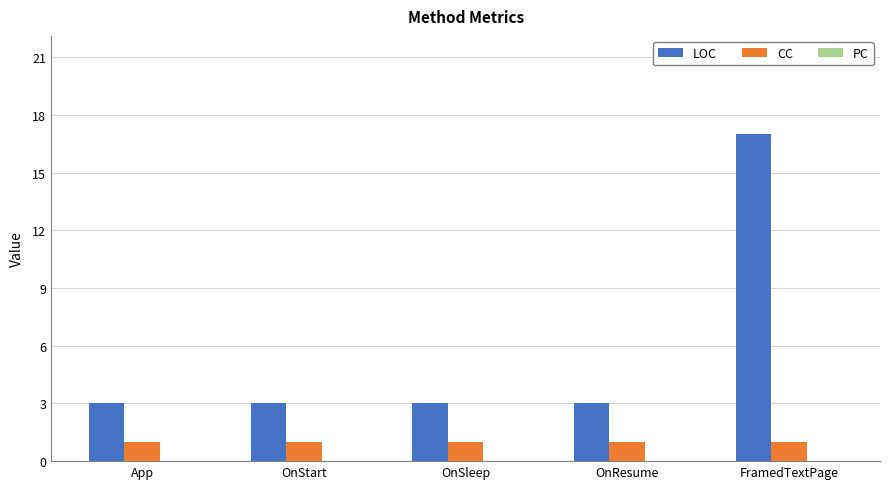

What is the total value across all series at OnResume?

4